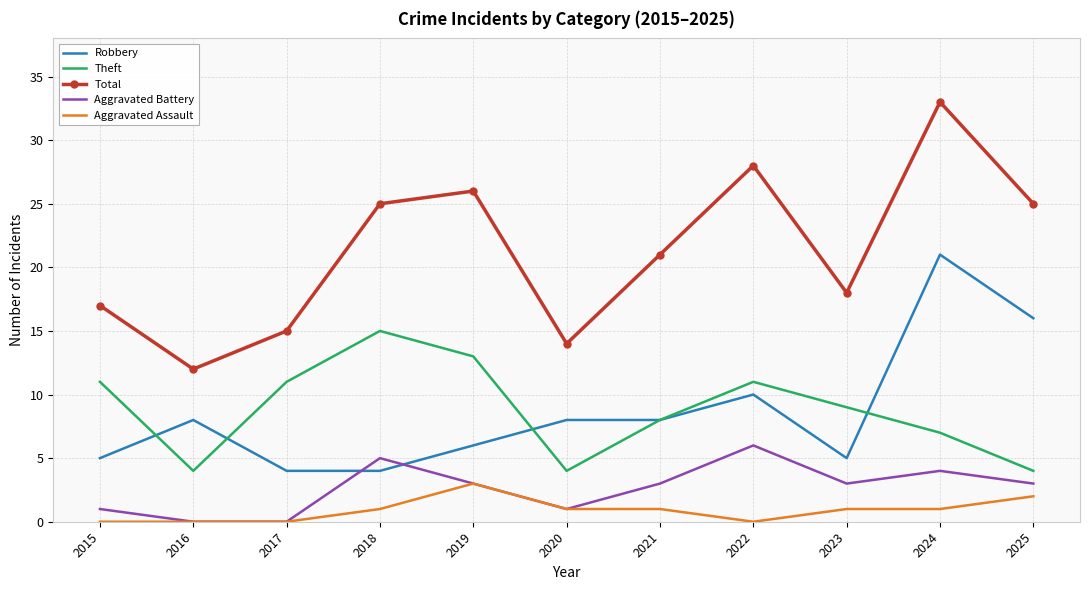

Which category has the highest value across all series?

2024